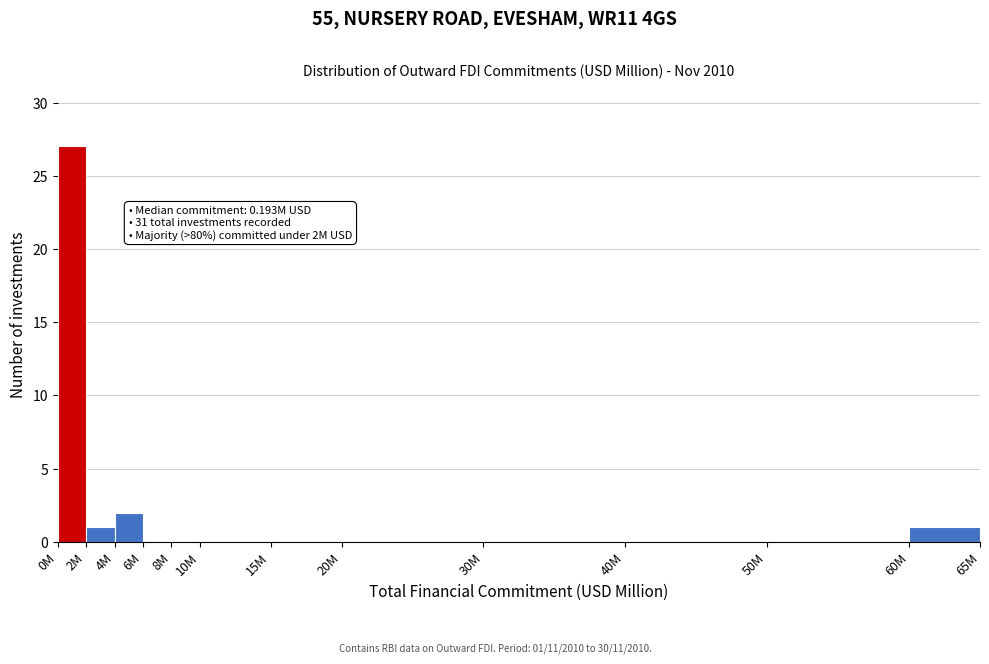

Reading right to left, list all the values displayed in this chart.

60M=1	50M=0	40M=0	30M=0	20M=0	15M=0	10M=0	8M=0	6M=0	4M=2	2M=1	0M=27